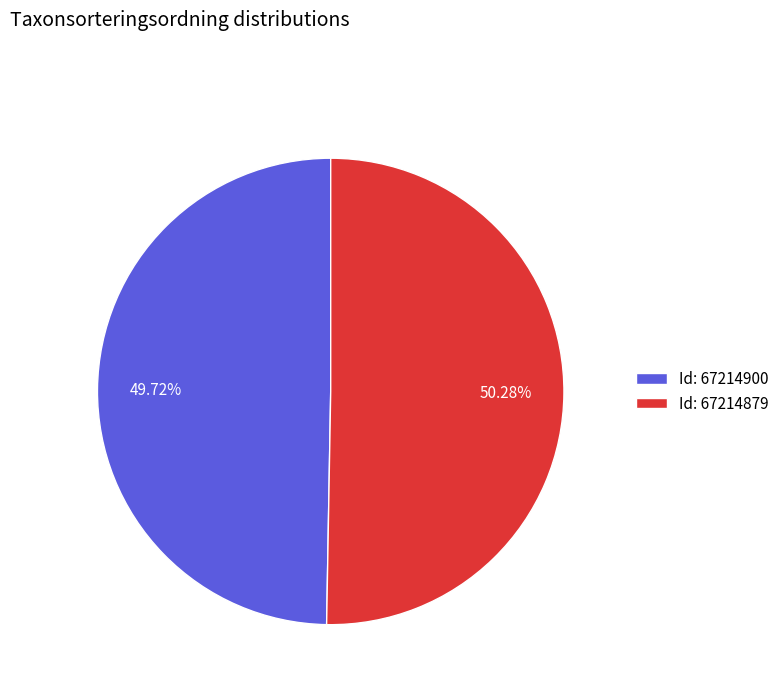

Between Id: 67214900 and Id: 67214879, which is larger?

Id: 67214879